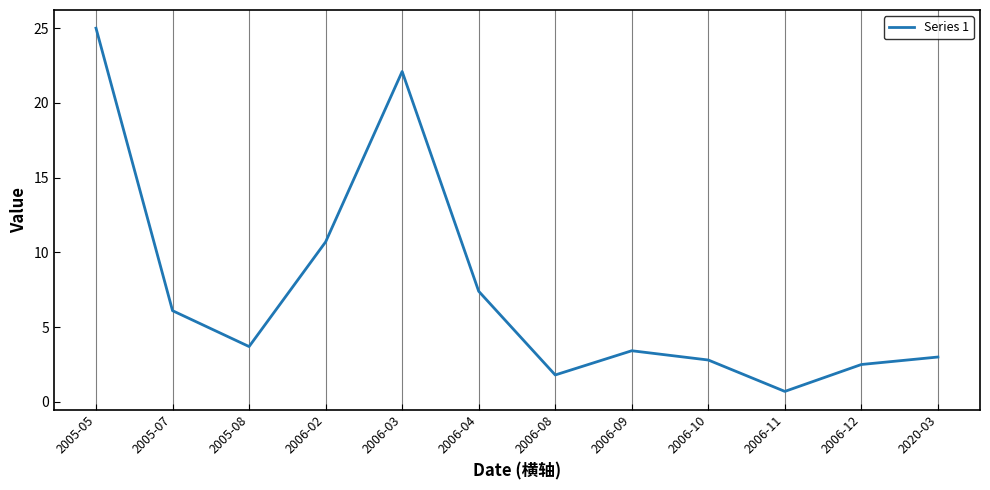

Reading left to right, extract all data points from this chart.

25.0	6.1	3.7	10.7	22.1	7.4	1.8	3.4	2.8	0.7	2.5	3.0